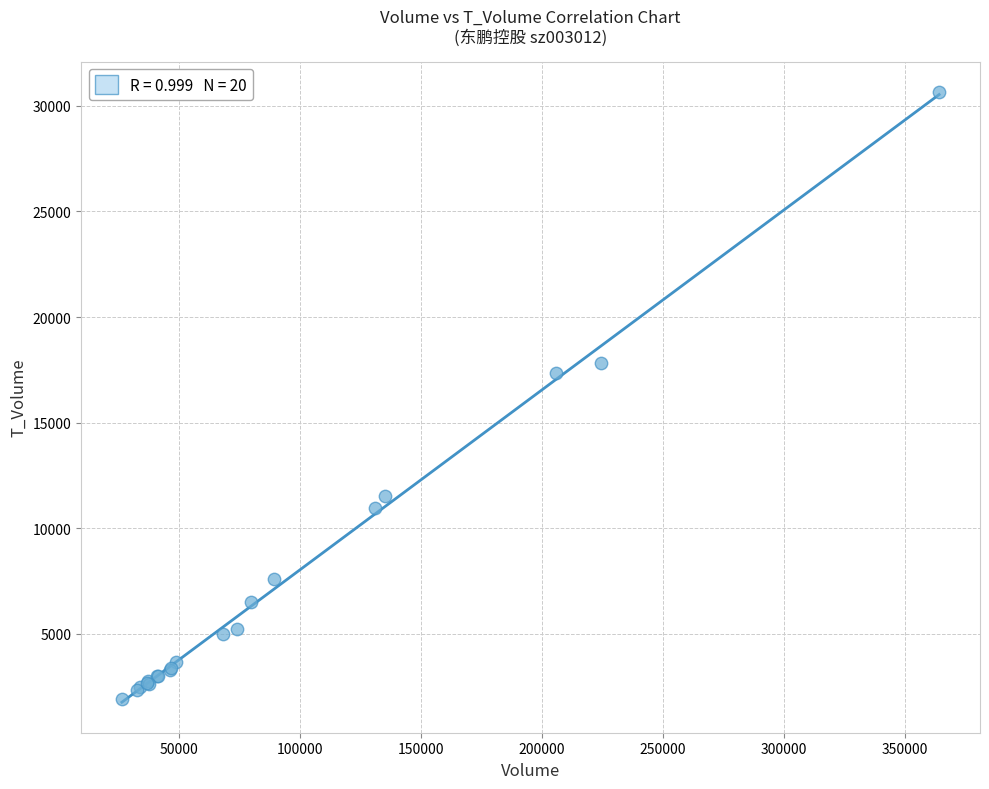

What Y value in the scatter plot is closest to 16282?

17336